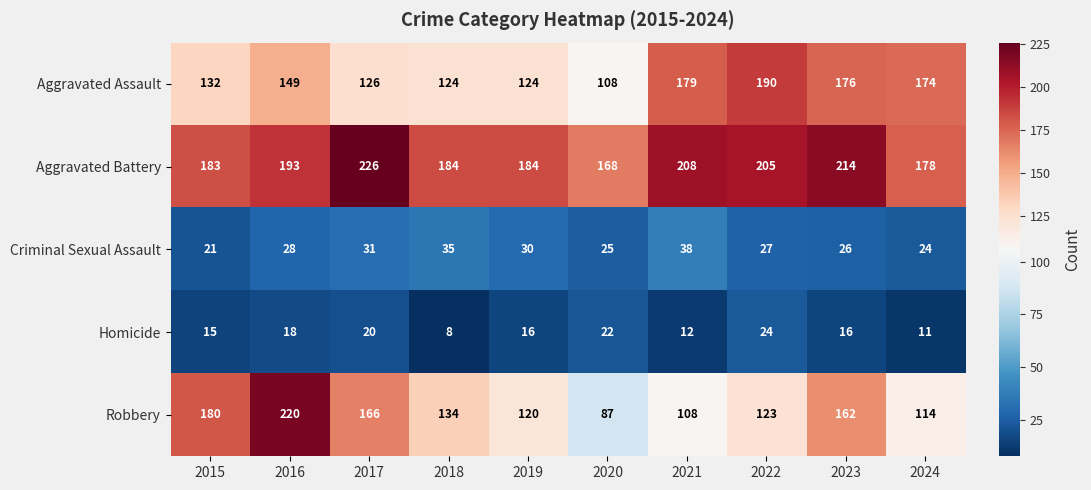

At which label does Homicide first exceed 16?

2016